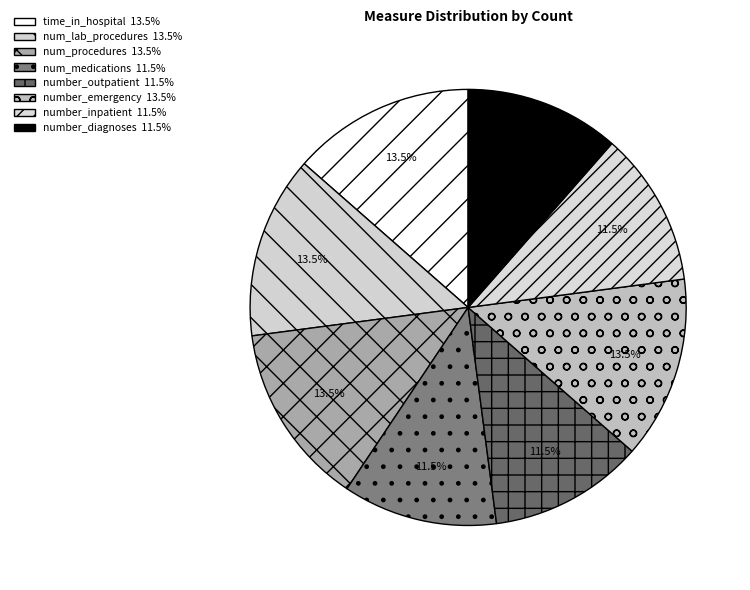

How many segments does this pie chart have?

8